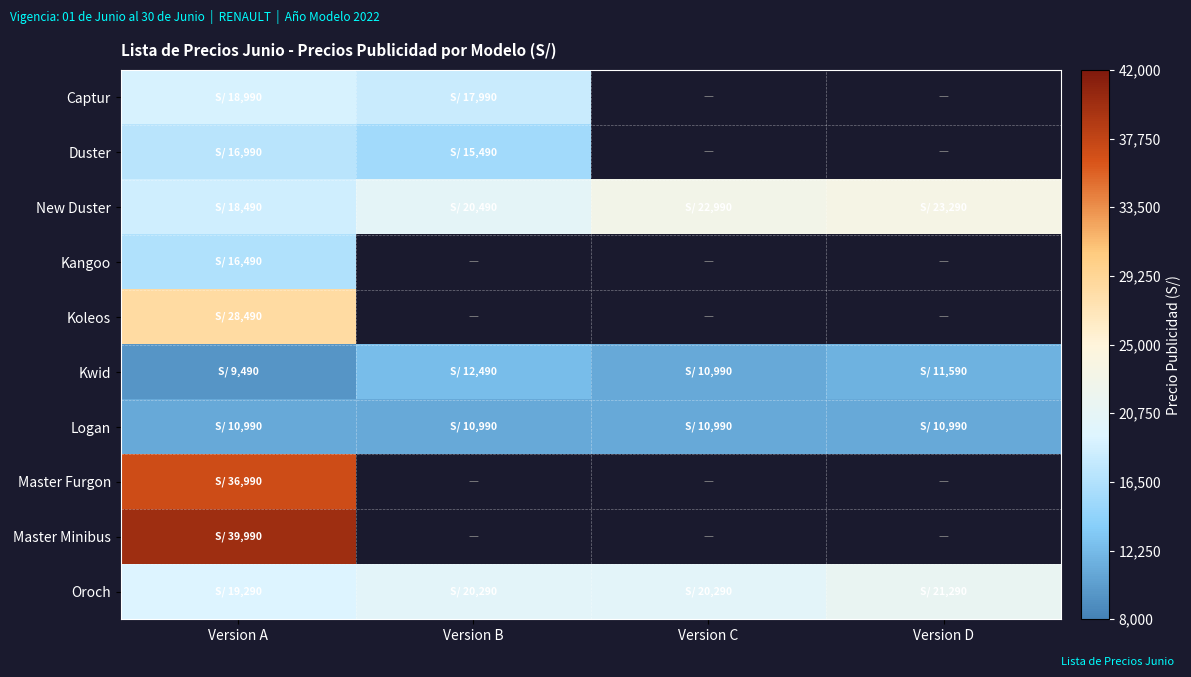

Which label corresponds to the smallest value in the chart?

Version A